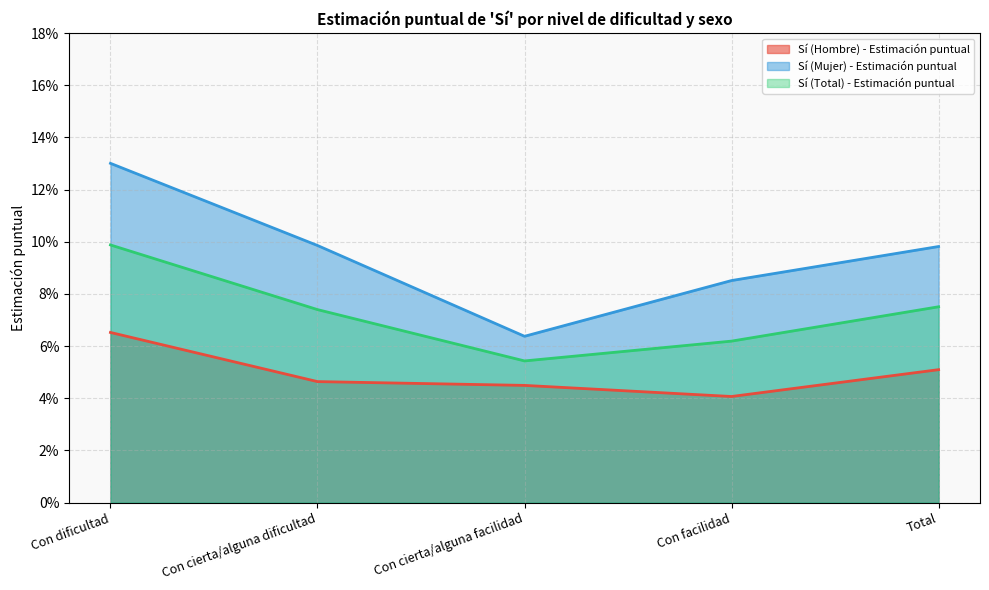

The Sí (Total) - Estimación puntual series shows 0.1 at Con facilidad. True or false?

False